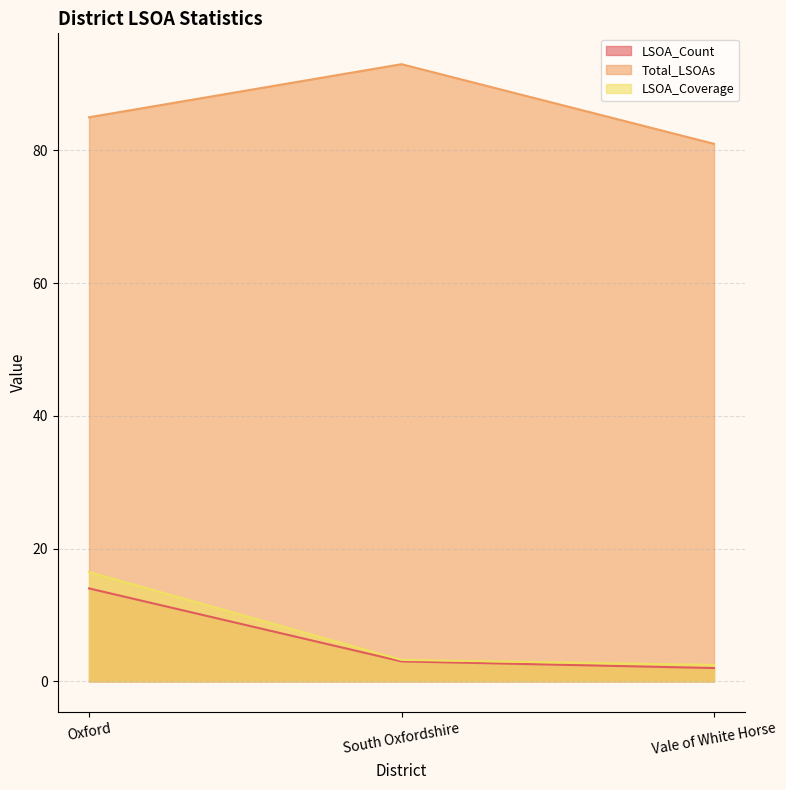

What are all the series names shown in the legend?

LSOA_Count, Total_LSOAs, LSOA_Coverage